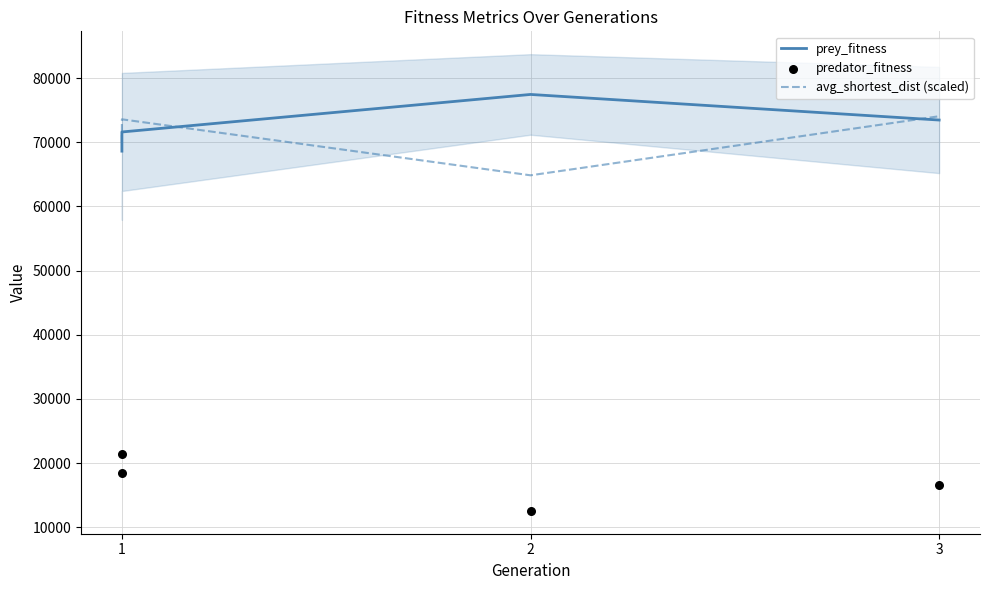

What are all the series names shown in the legend?

prey_fitness, avg_shortest_dist (scaled), predator_fitness